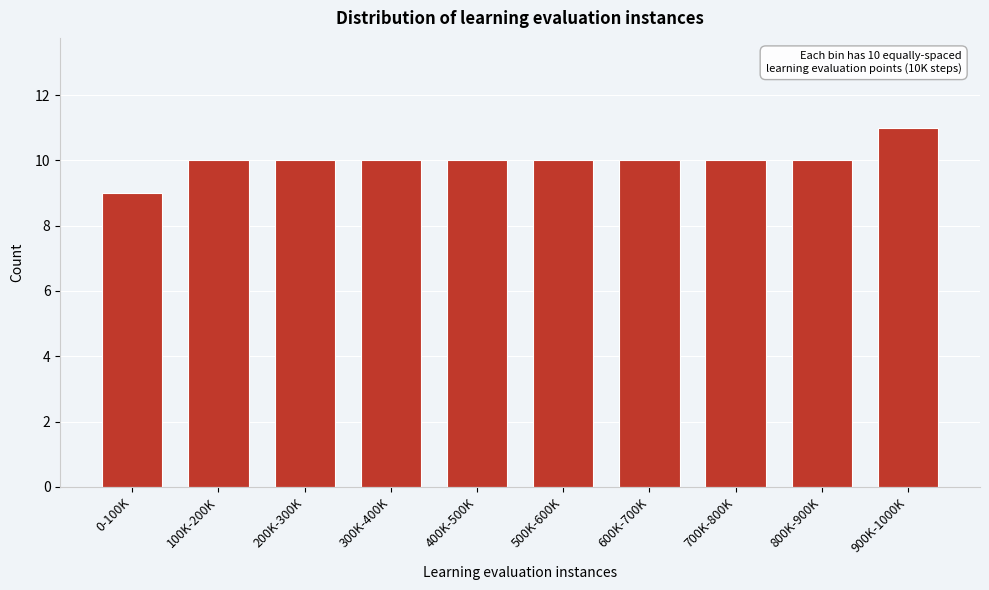

Reading left to right, transcribe all the data shown in this chart.

0-100K=9	100K-200K=10	200K-300K=10	300K-400K=10	400K-500K=10	500K-600K=10	600K-700K=10	700K-800K=10	800K-900K=10	900K-1000K=11